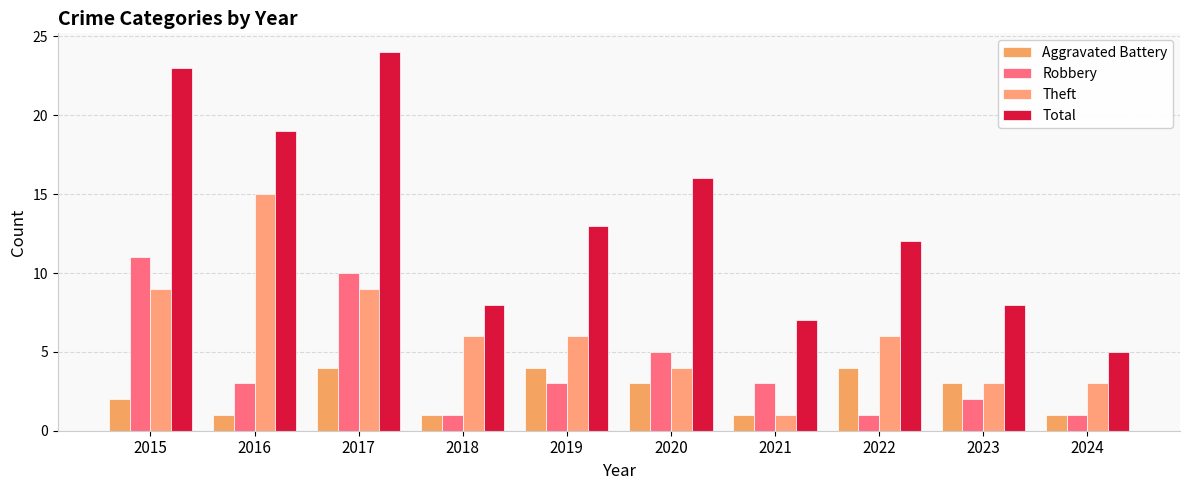

Is it true that Robbery equals 16 at 2017?

False